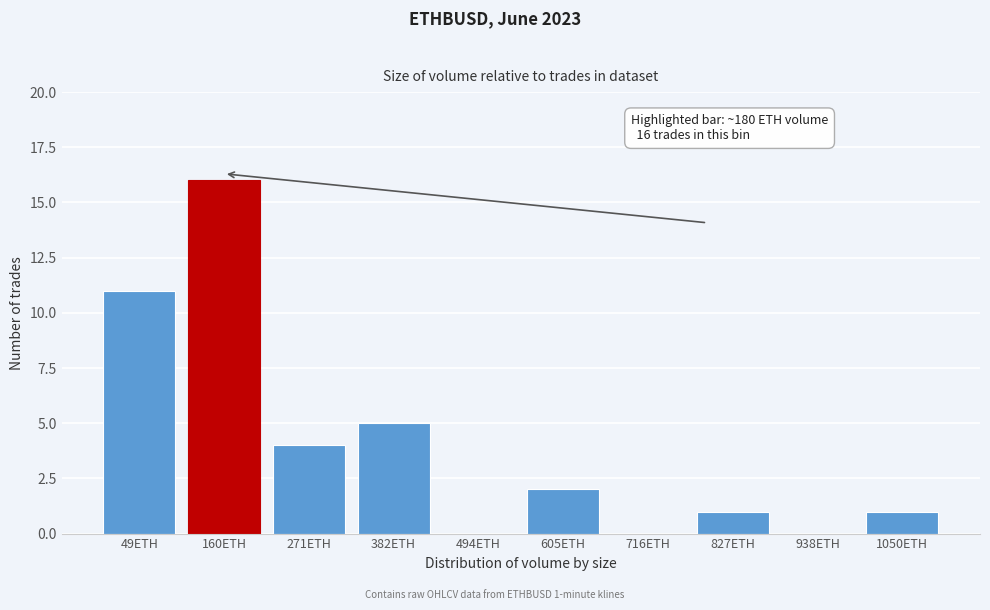

Reading left to right, what are all the values shown in this chart?

49ETH=11	160ETH=16	271ETH=4	382ETH=5	494ETH=0	605ETH=2	716ETH=0	827ETH=1	938ETH=0	1050ETH=1